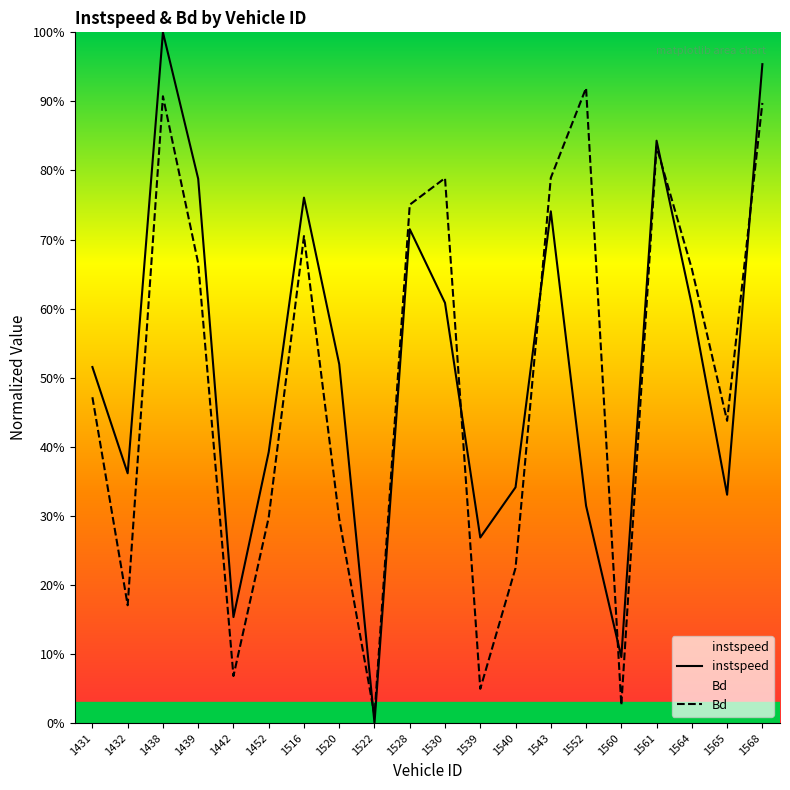

Between which two adjacent categories do instspeed and Bd first intersect?

1520 and 1522